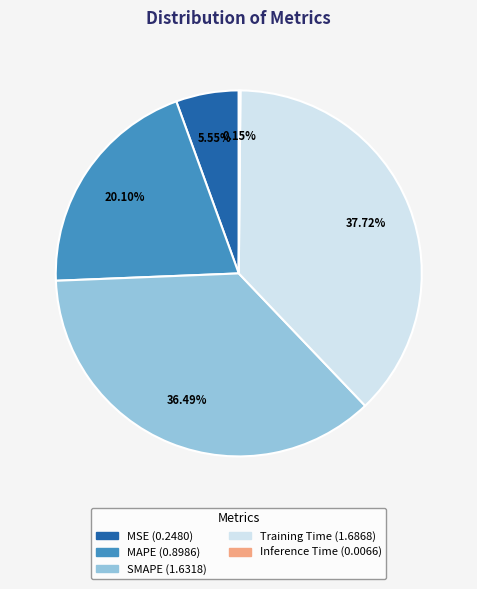

True or false: MAPE accounts for 8% of the total.

False